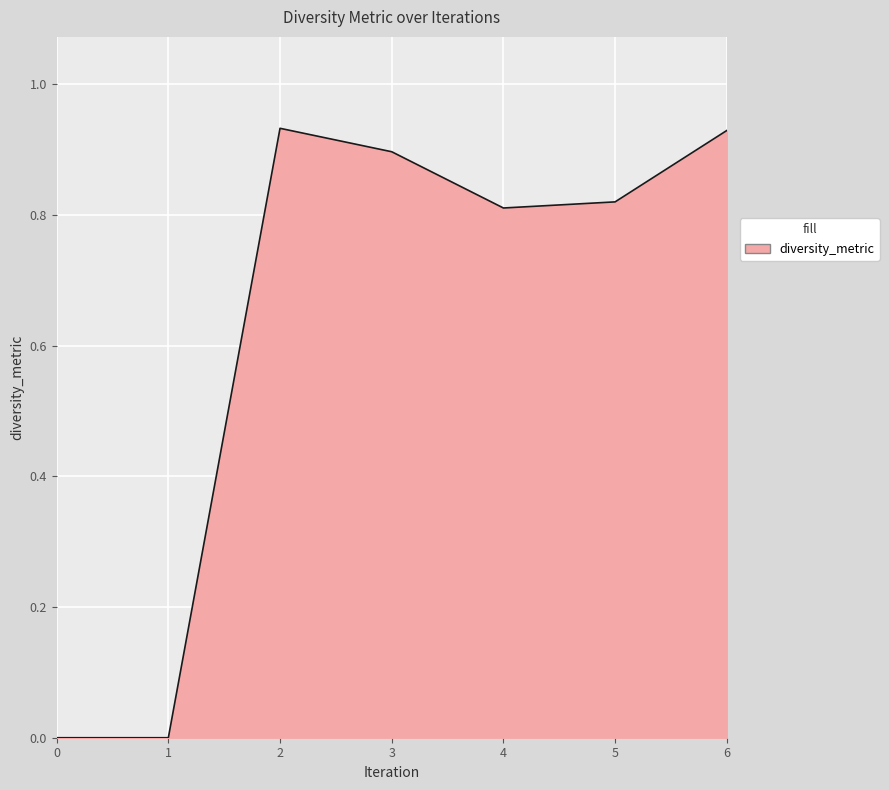

What is the change in value from 5 to 6?

+0.1